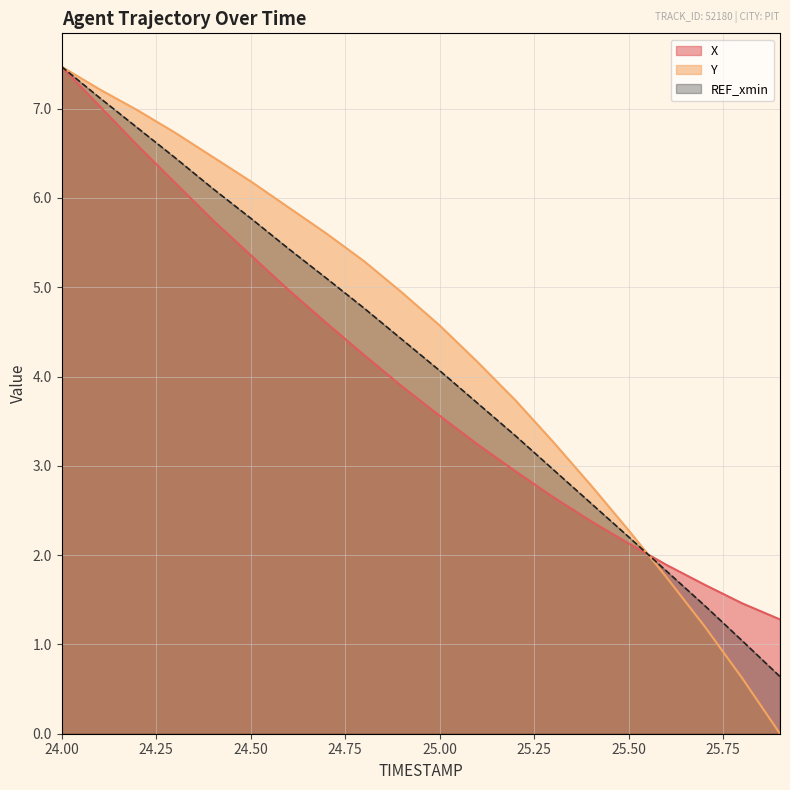

True or false: X and Y intersect in this chart.

True